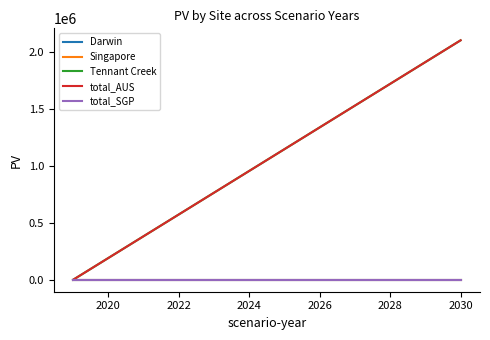

The total_AUS series shows 946676.6 at 2018. True or false?

False